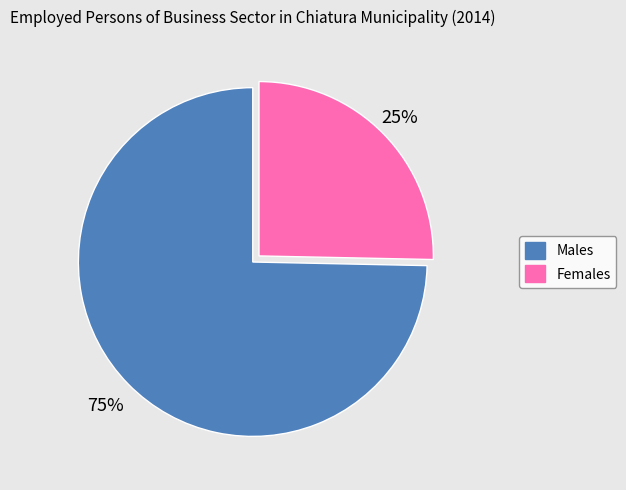

To the nearest percent, what is the combined percentage of 25% and 75%?

100%